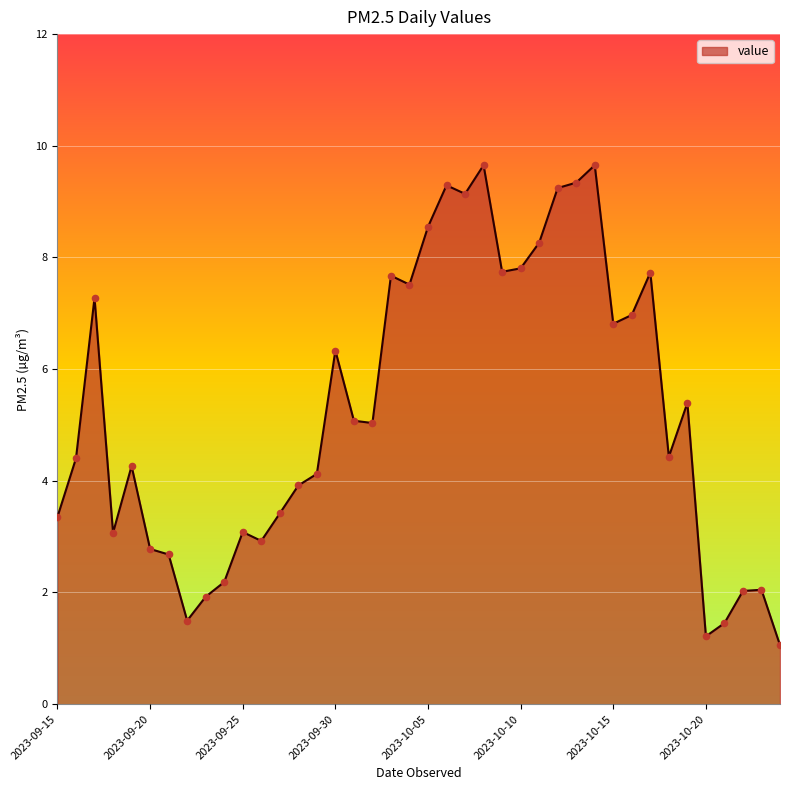

What is the smallest value displayed?

1.1